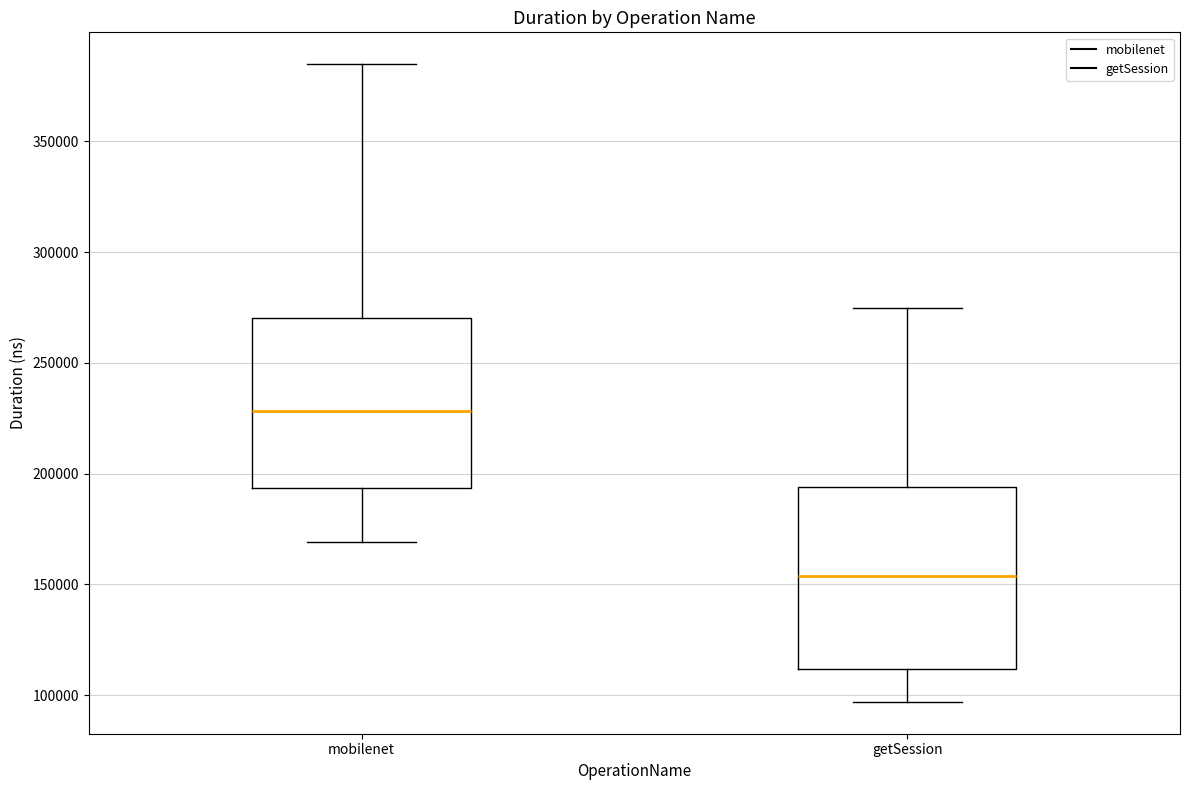

Reading left to right, read every box against the y-axis: the position of its median line, the range the box covers, and the ends of its whiskers. The values are not printed on the chart, so give them approximately, as read against the axis.

mobilenet: median 230000, box 195000 to 270000, whiskers 170000 to 385000
getSession: median 155000, box 110000 to 195000, whiskers 95000 to 275000